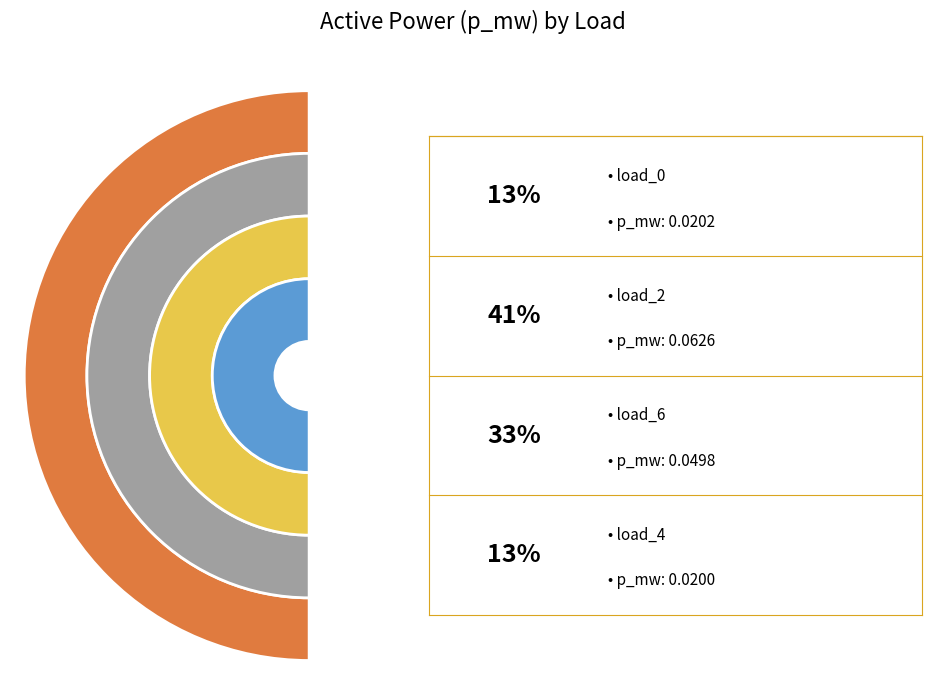

To the nearest percent, what is the difference between the LV_3786-34_0_2_load_4 and LV_3786-34_0_2_load_2 slice percentages?

28%